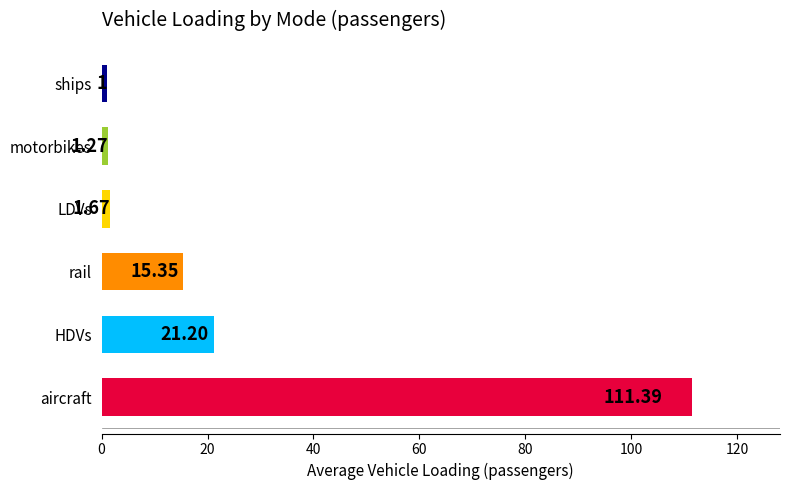

What is the difference between the maximum and minimum values?

110.4